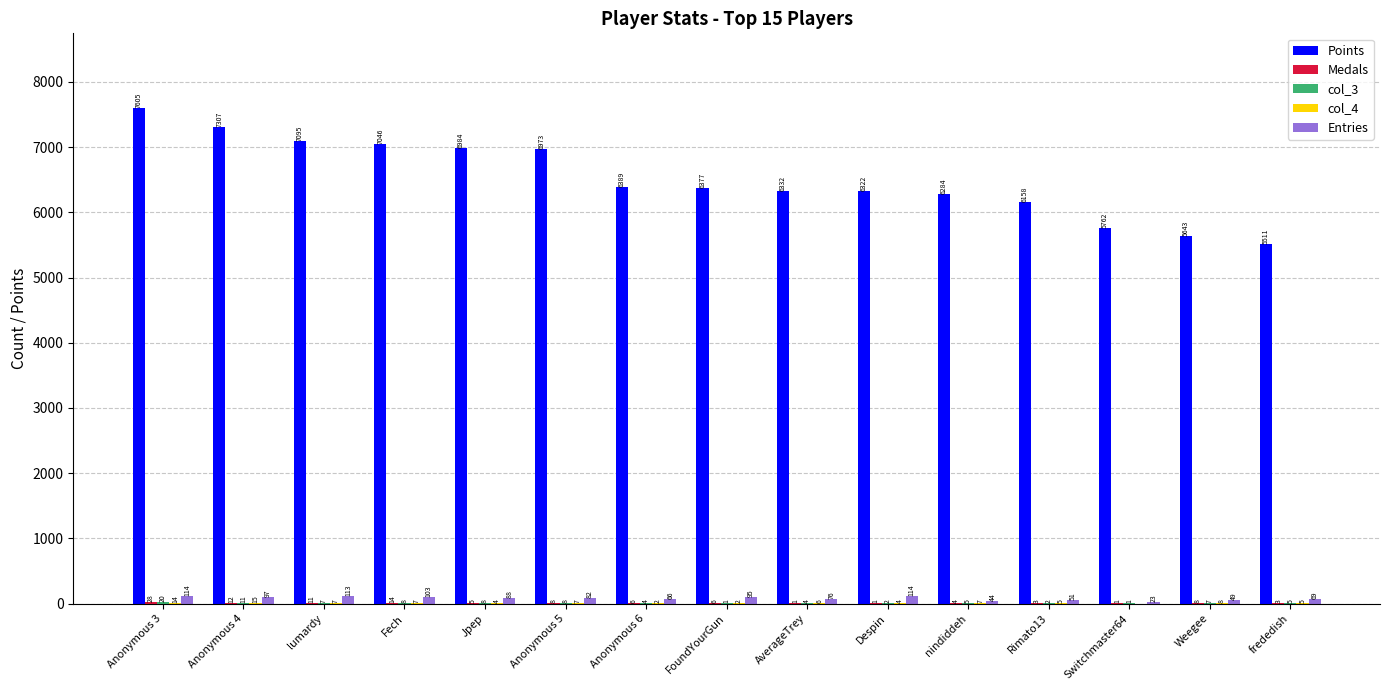

Where is Entries nearest to the value 68?

frededish